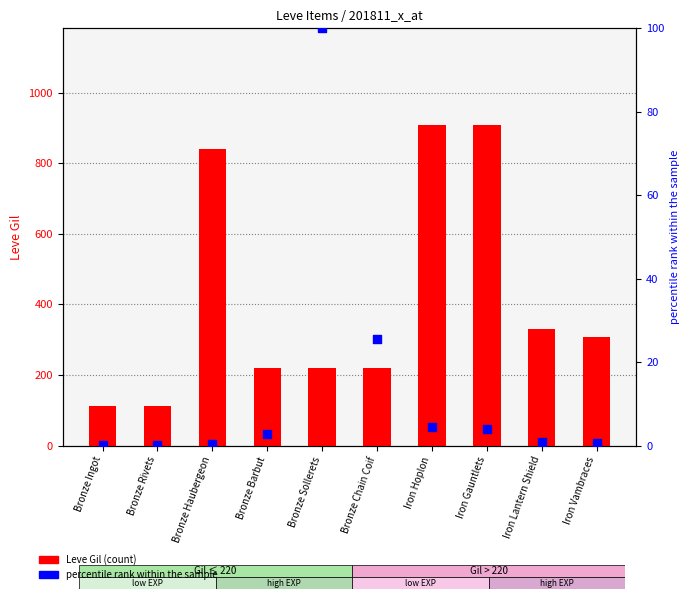

At which category is the sum across all series the highest?

Iron Hoplon